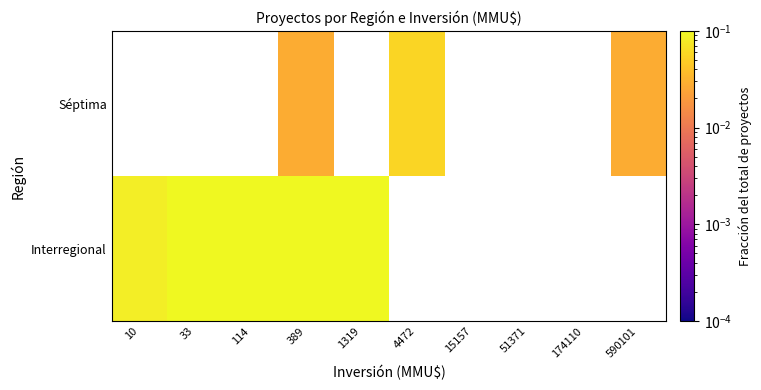

Rank the categories by Séptima value from highest to lowest.

10, 33, 114, 389, 1319, 4472, 15157, 51371, 174110, 590101